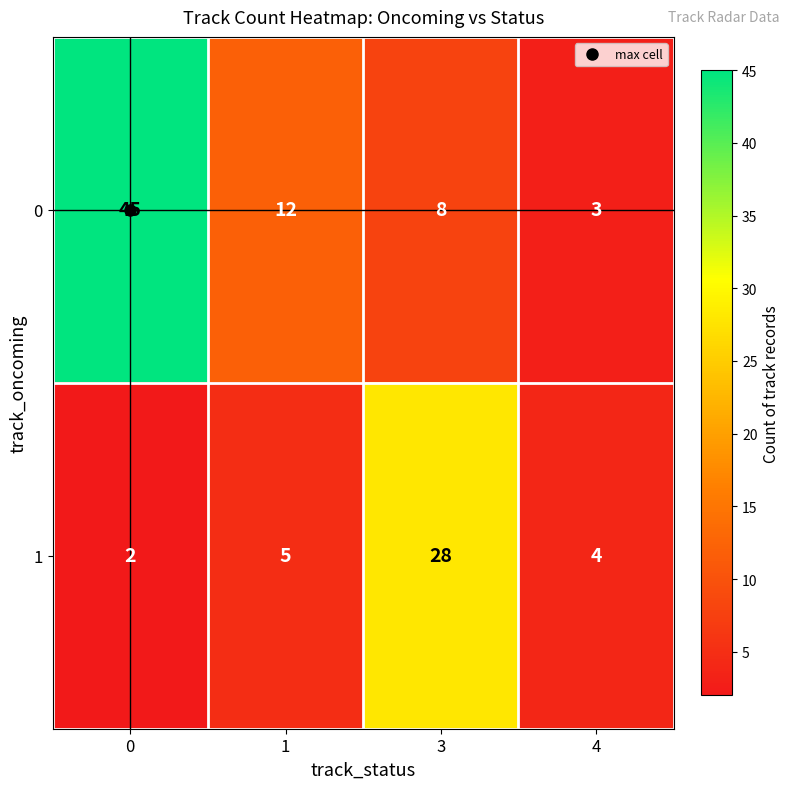

At 0, list the series in order from smallest to largest.

1, 0